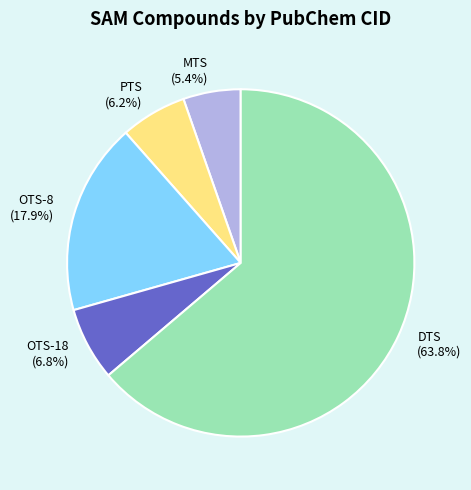

To the nearest percent, what is the combined percentage of OTS-18 and PTS?

13%